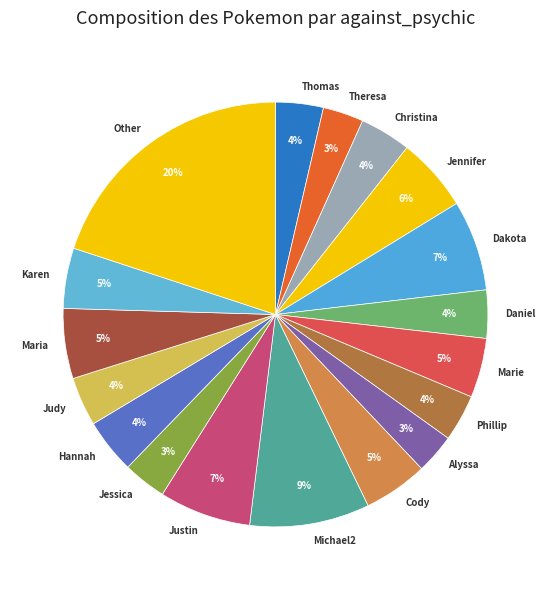

Approximately how many times larger is the value at Karen compared to Judy?

1.2